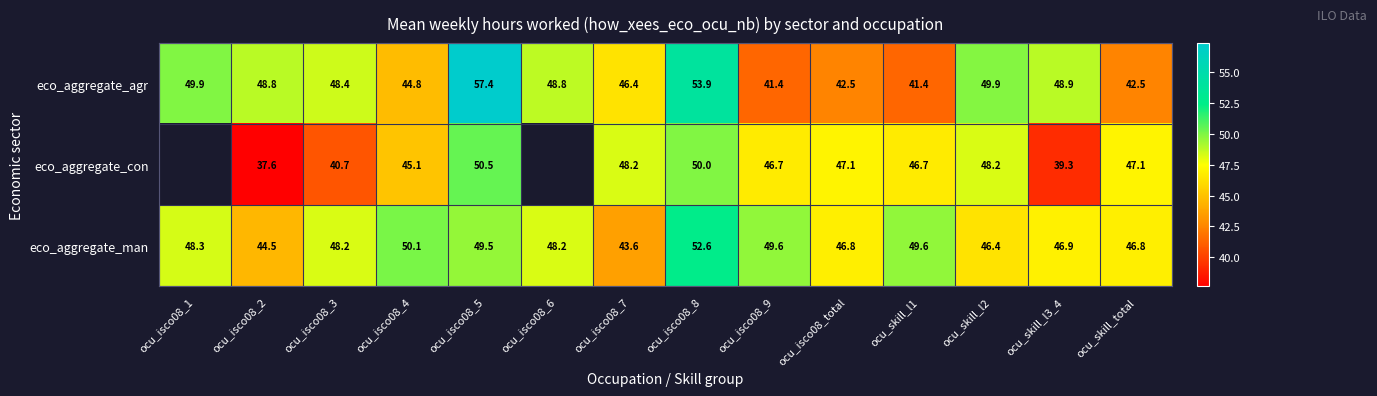

Rank the series at ocu_isco08_9 from lowest to highest value.

eco_aggregate_agr, eco_aggregate_con, eco_aggregate_man